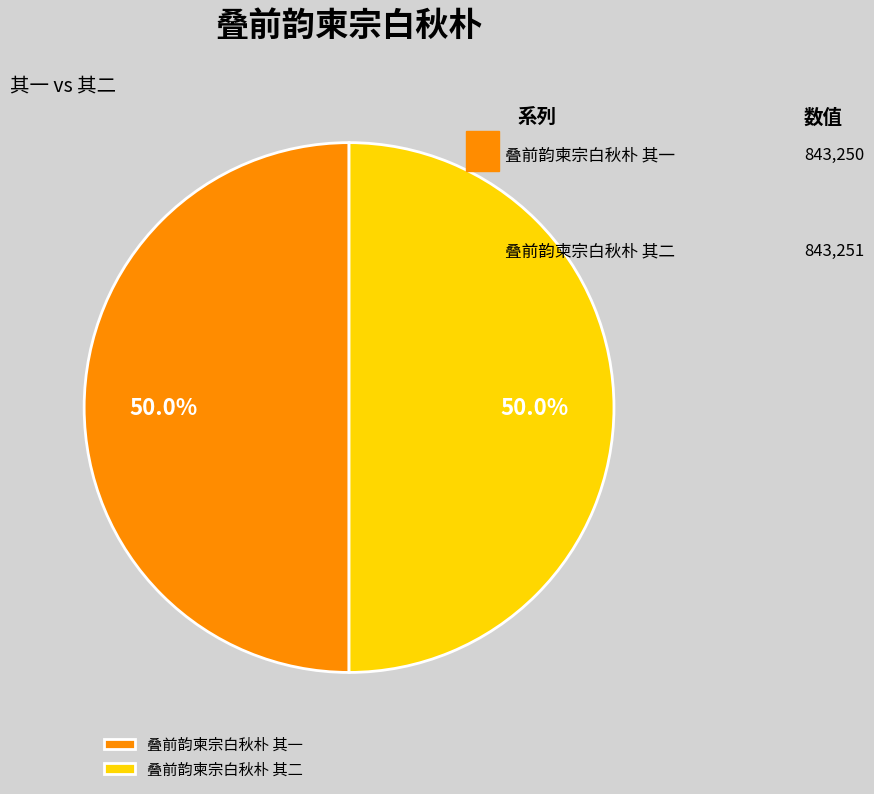

Combined, what portion of the pie is 叠前韵柬宗白秋朴 其二 and 叠前韵柬宗白秋朴 其一?

100.0%